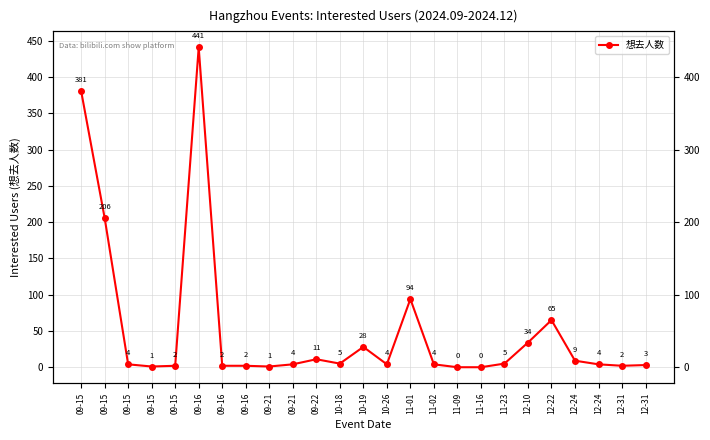

Does the chart have visible grid lines?

Yes